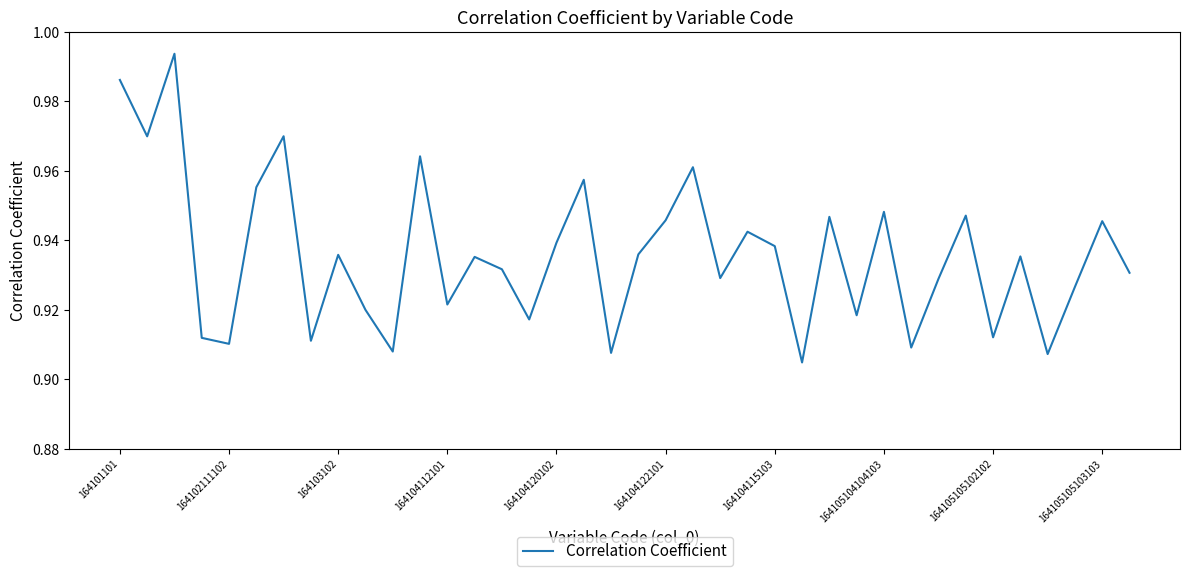

How many categories are shown in the chart?

38